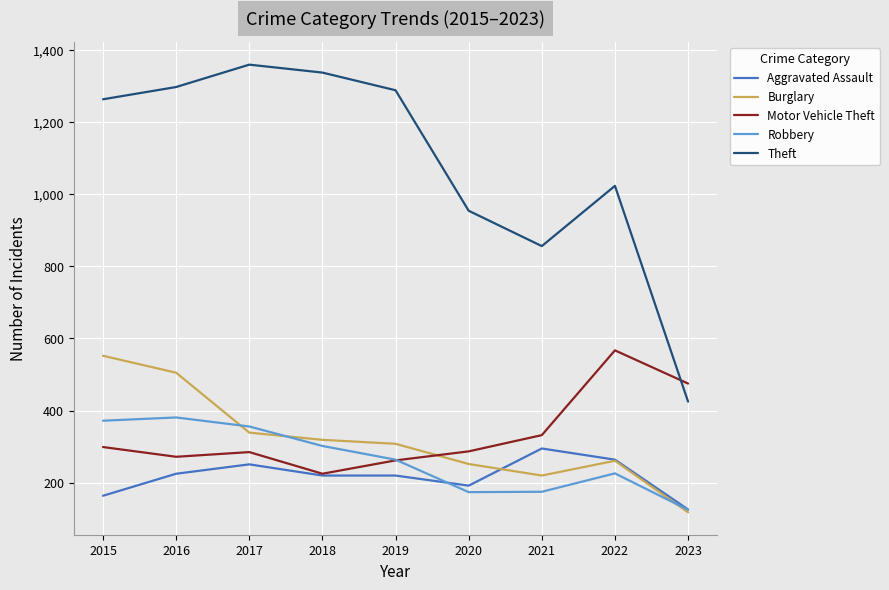

At which label is Motor Vehicle Theft closest to 396?

2021